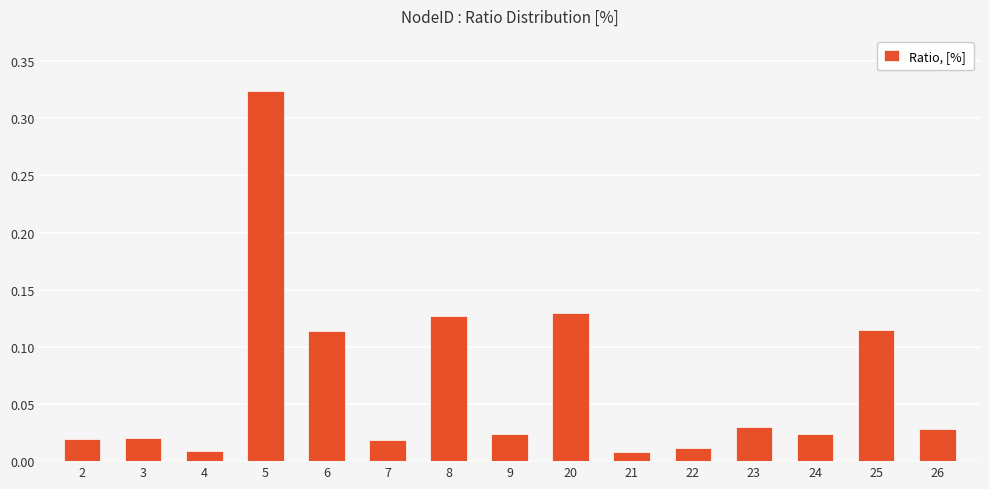

What is the sum of all values?

1.0